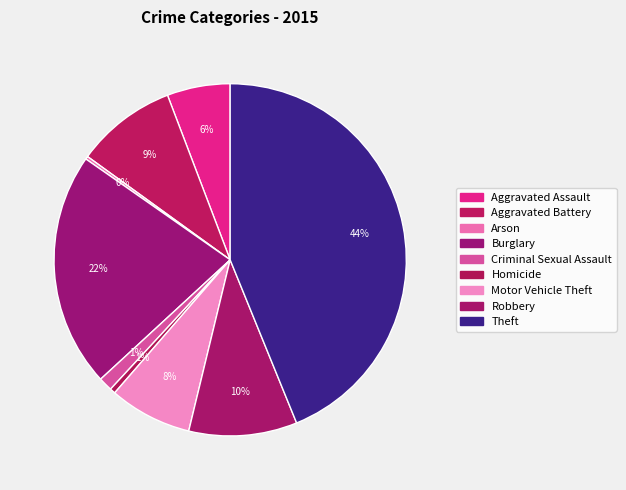

Combined, do Homicide and Criminal Sexual Assault account for over 50%?

No